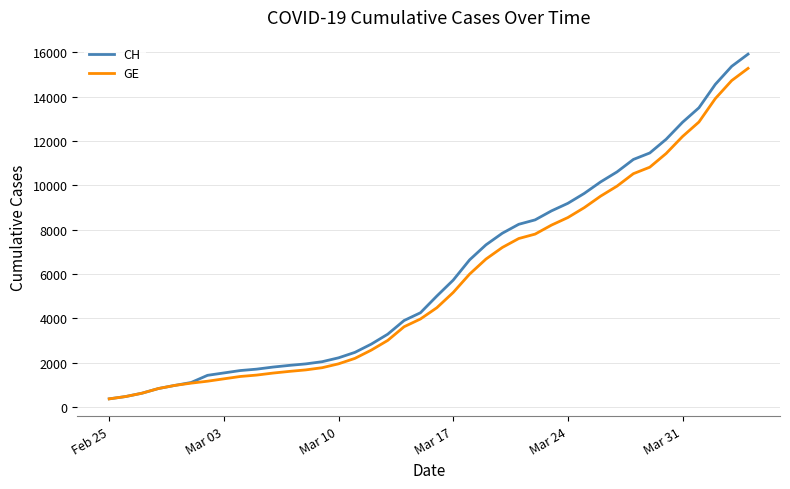

Which series has the largest range (max minus min)?

CH